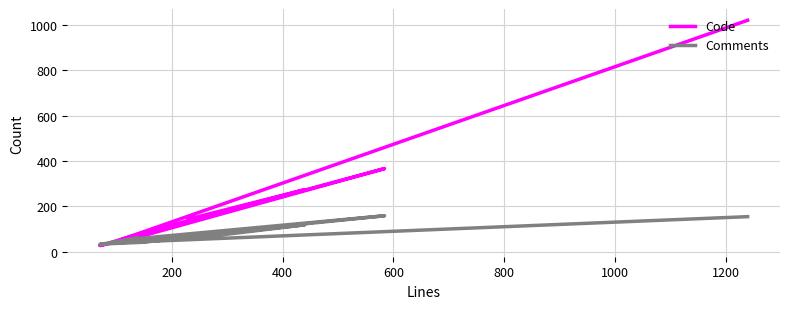

What is the difference between the second highest and second lowest values in the Comments series?

121